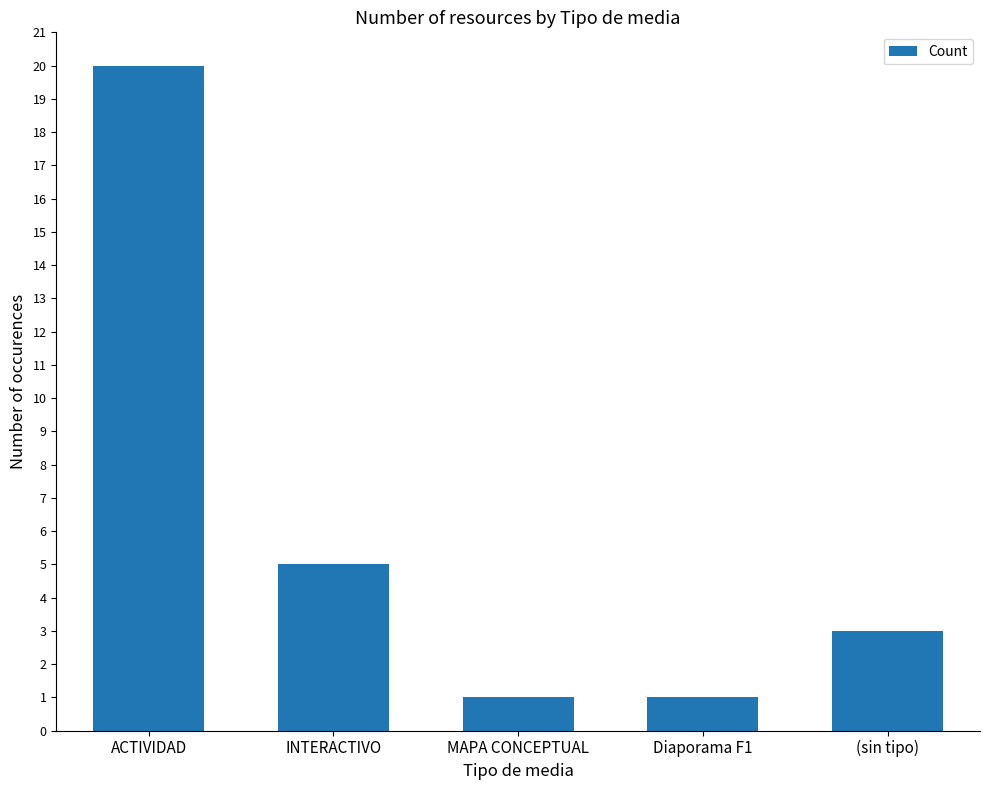

What is the sum of the values at ACTIVIDAD and MAPA CONCEPTUAL?

21